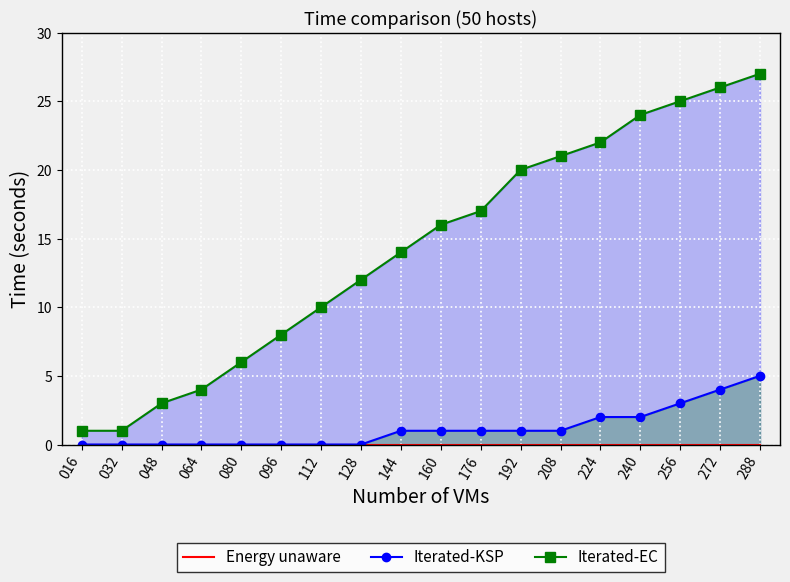

At which label does Iterated-EC first exceed 16?

176